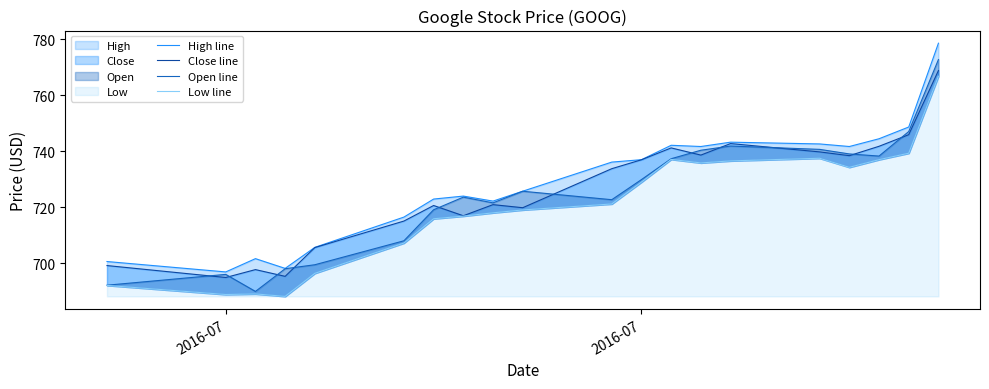

The value of Low line at 7 is 1288.3. True or false?

False